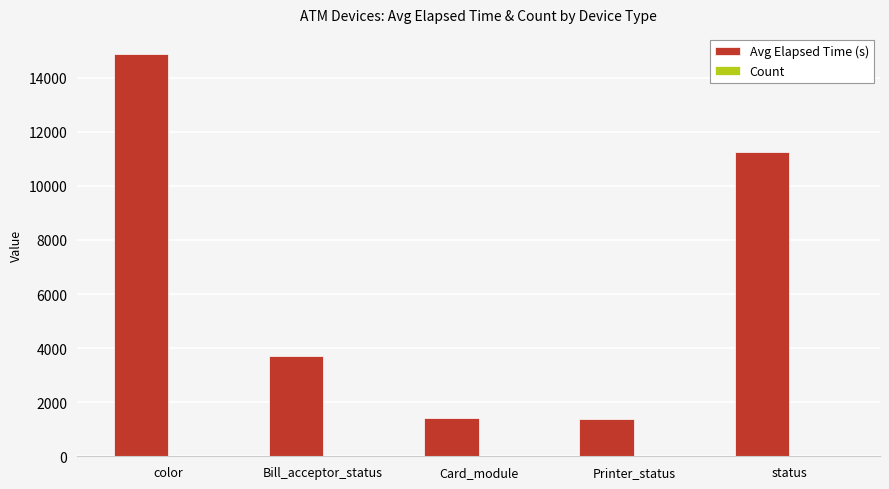

Where is Avg Elapsed Time (s) nearest to the value 8136?

status